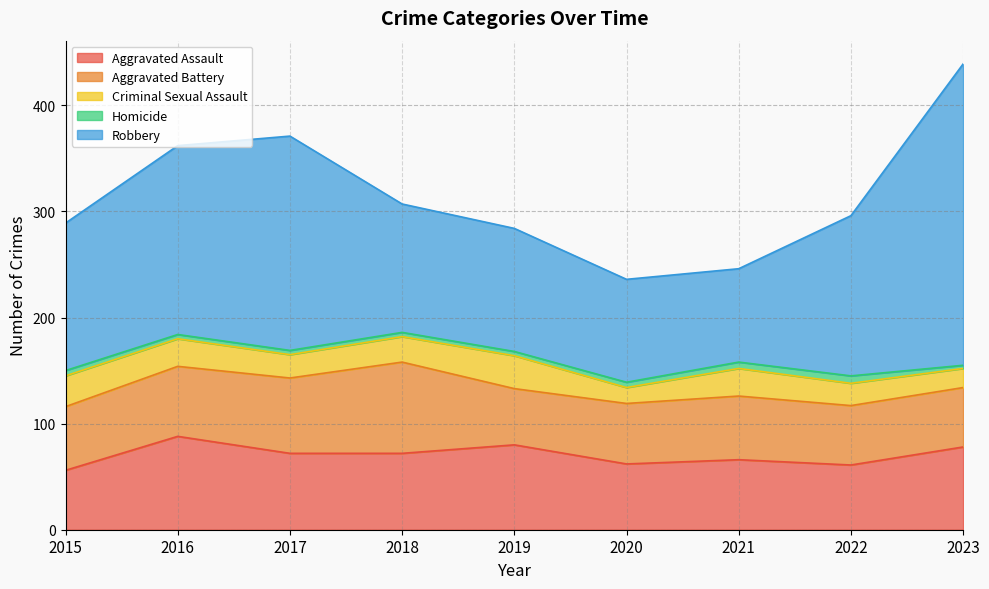

Where does the Aggravated Battery series first go above 60?

2016